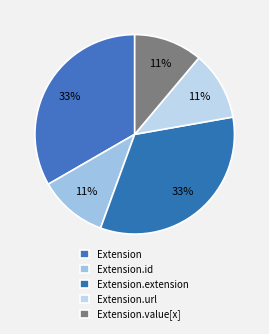

How many slices are in this pie chart?

5